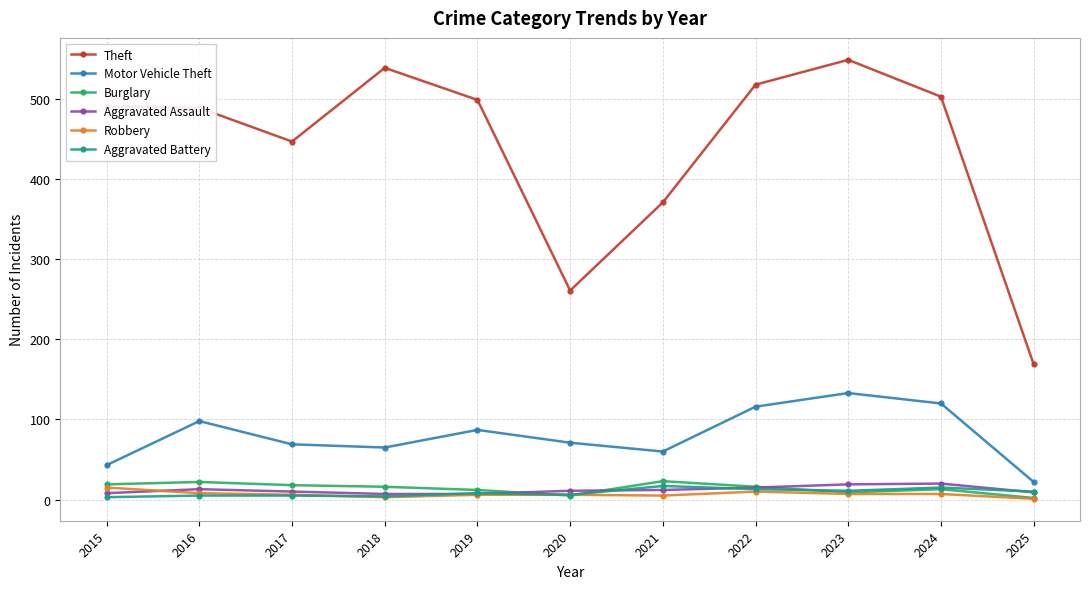

What is the sum of all Motor Vehicle Theft values?

884